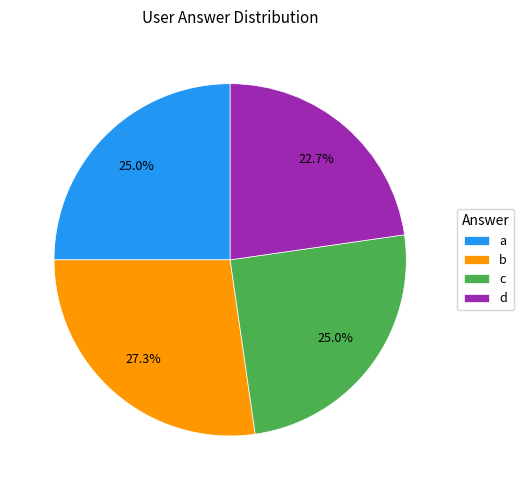

What is the total percentage of b and c?

52.3%